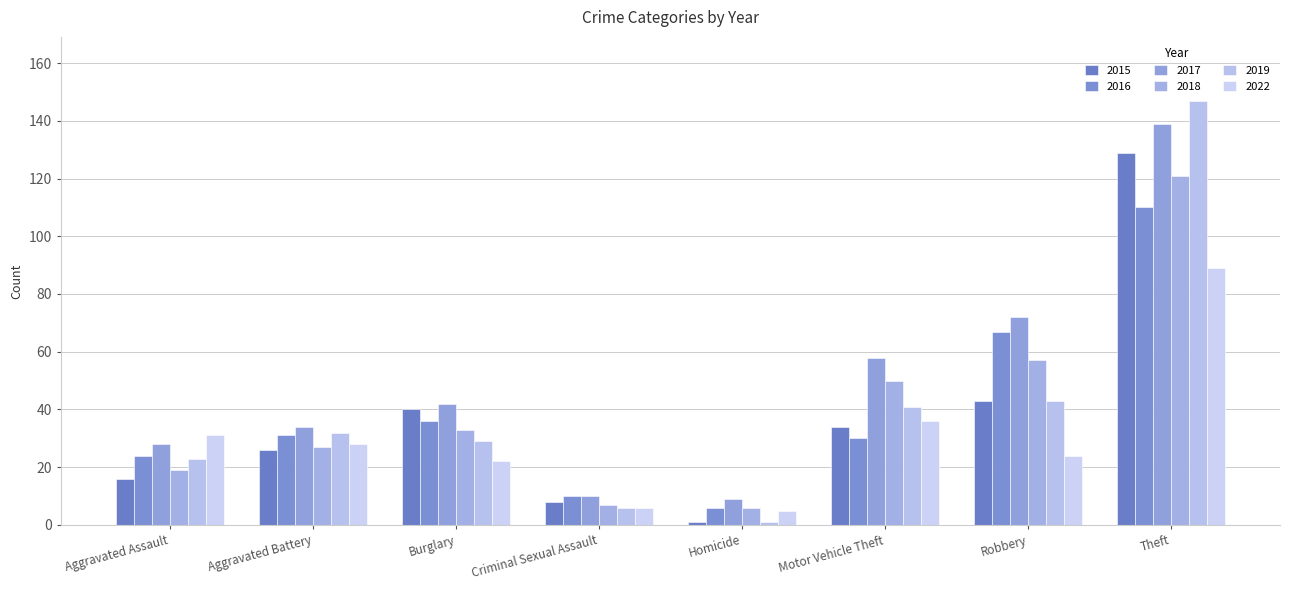

The 2022 series shows 2 at Criminal Sexual Assault. True or false?

False